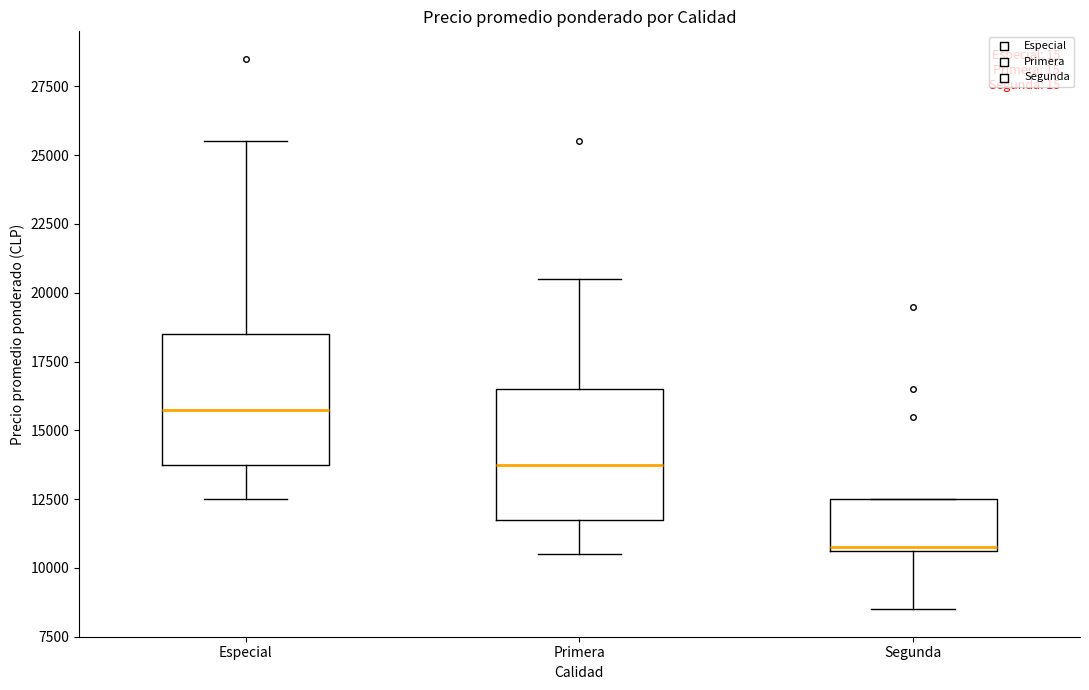

Where does the lower whisker of the box for Primera end on the y-axis? The values are not printed on the chart, so give them approximately, as read against the axis.

10500